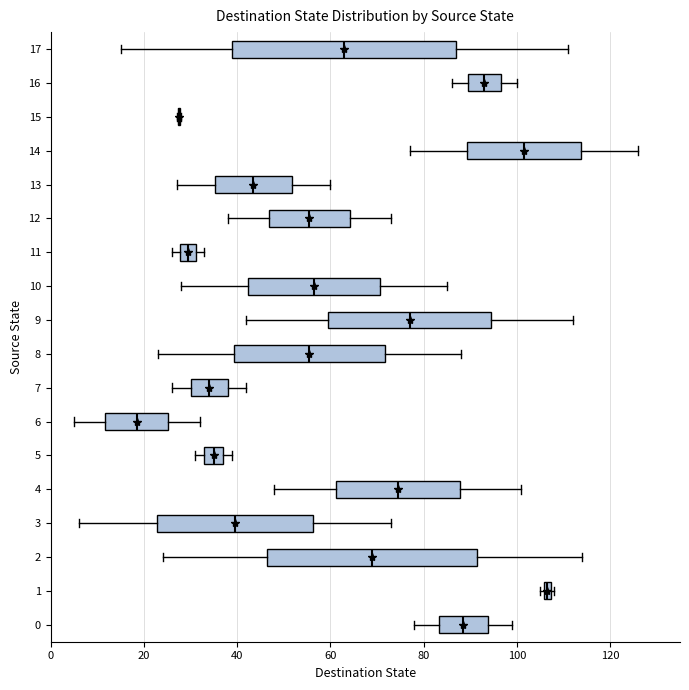

Comparing the boxes themselves (not the whiskers), which one is the widest?

17